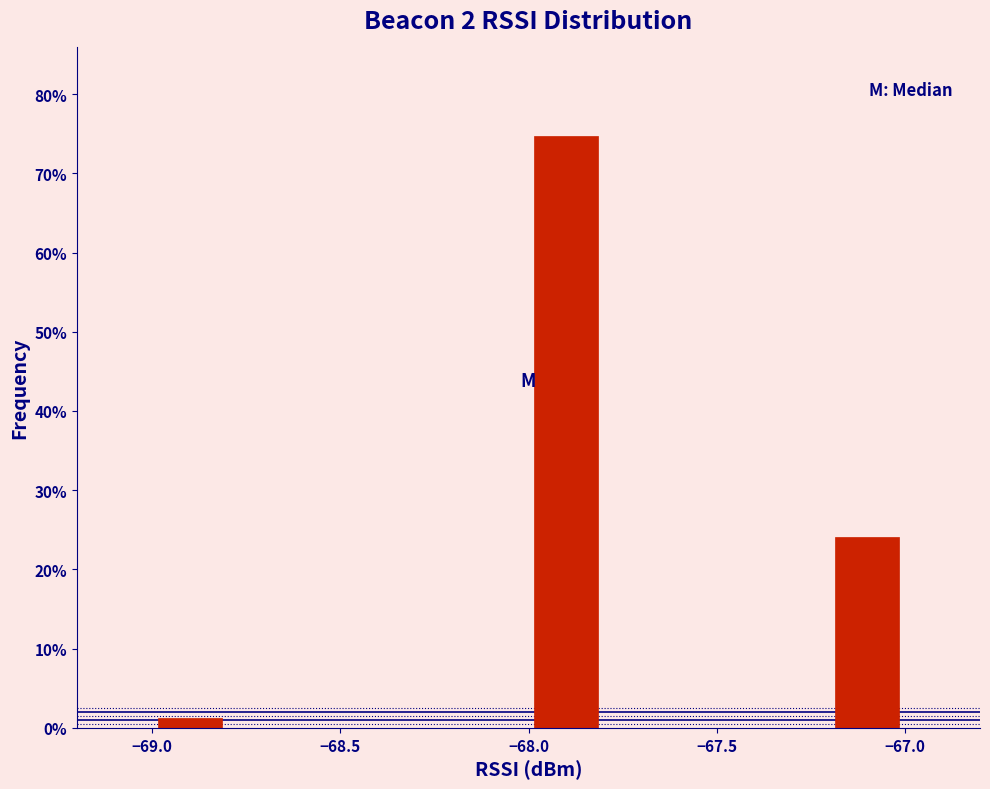

What is the height of the bar covering -68.0 to -67.8 on the x-axis? The values are not printed on the chart, so give them approximately, as read against the axis.

75